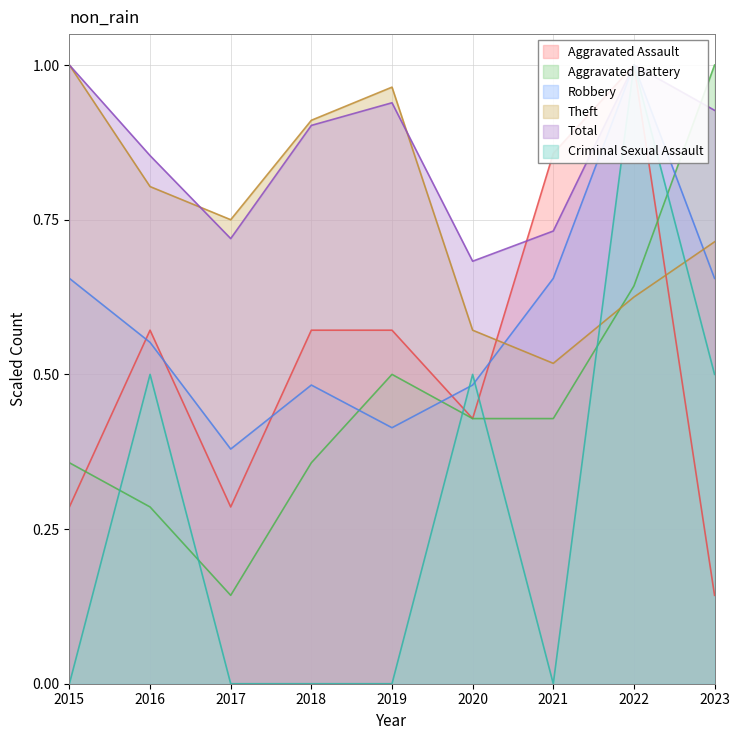

At which category does the chart reach its peak across all series?

2022